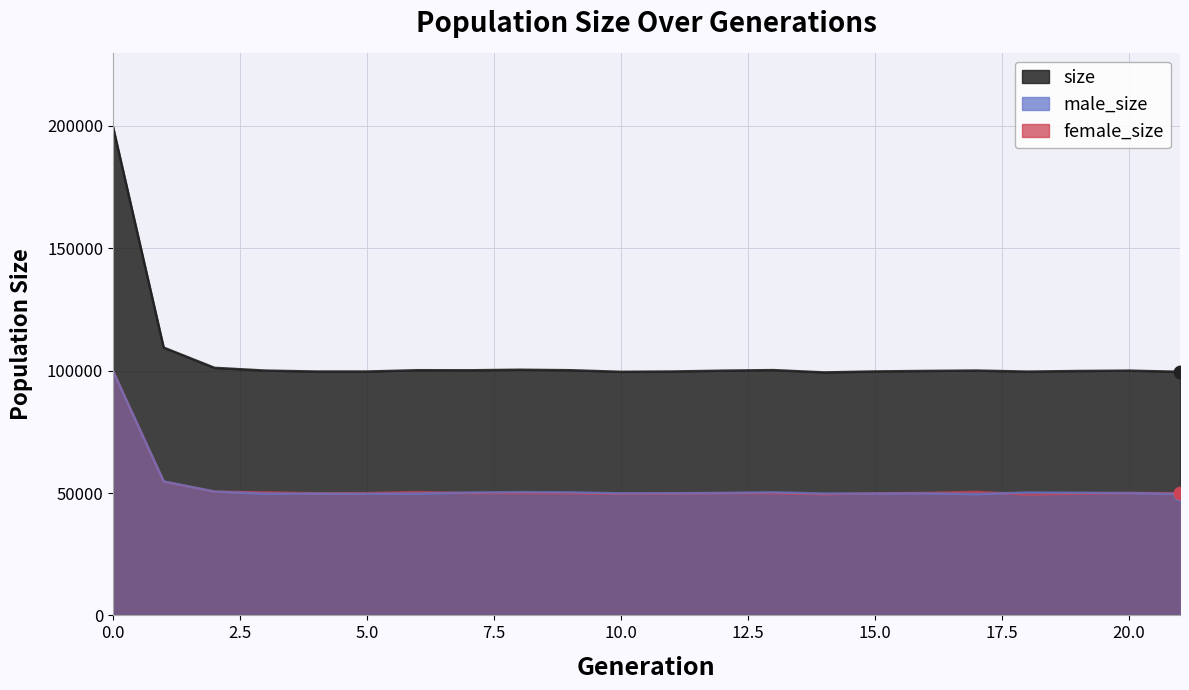

Reading left to right, transcribe all the data shown in this chart.

size: 0=199847	1=109401	2=101125	3=100004	4=99622	5=99620	6=100157	7=100126	8=100349	9=100161	10=99500	11=99630	12=99972	13=100207	14=99254	15=99656	16=99865	17=100017	18=99582	19=99840	20=99986	21=99512
male_size: 0=99885	1=54730	2=50589	3=49747	4=49753	5=49675	6=49773	7=50170	8=50361	9=50270	10=49863	11=49899	12=50013	13=50281	14=49767	15=49774	16=49844	17=49549	18=50216	19=50097	20=49987	21=49599
female_size: 0=99962	1=54671	2=50536	3=50257	4=49869	5=49945	6=50384	7=49956	8=49988	9=49891	10=49637	11=49731	12=49959	13=49926	14=49487	15=49882	16=50021	17=50468	18=49366	19=49743	20=49999	21=49913